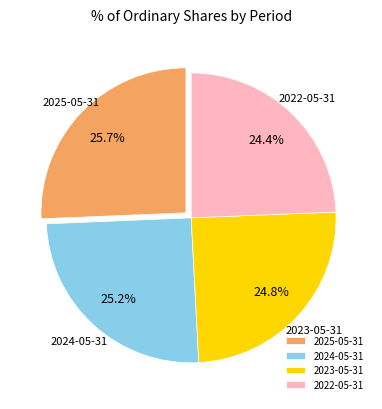

Is there any slice that represents more than half of the pie?

No